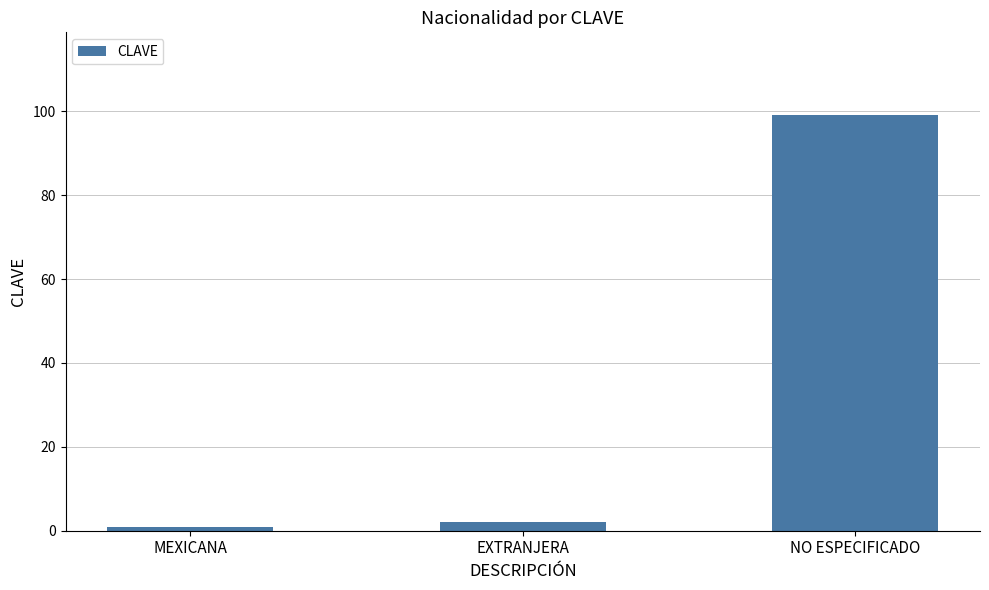

Which label corresponds to the largest value in the chart?

NO ESPECIFICADO